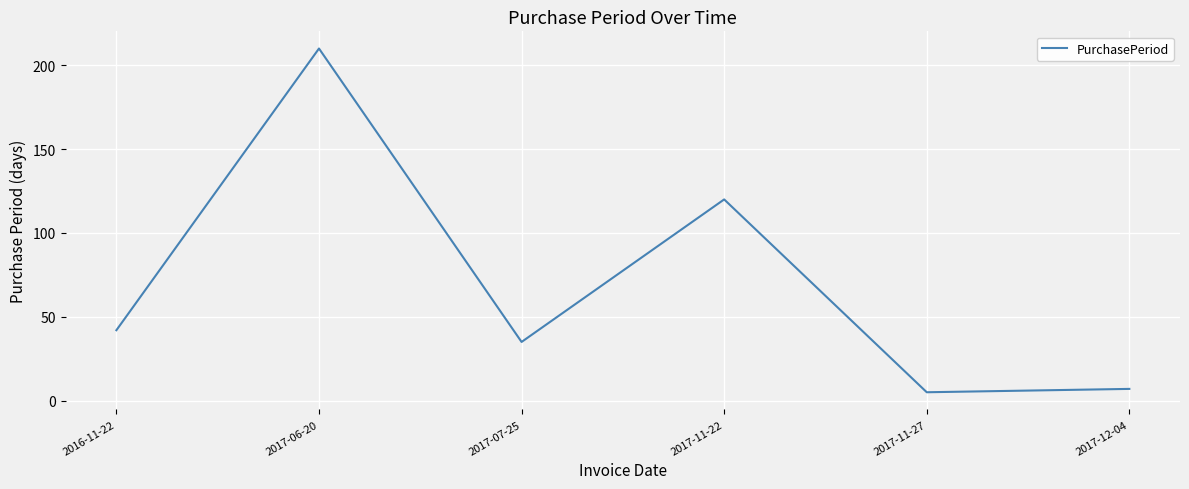

Does the chart display data point markers on the line(s)?

No